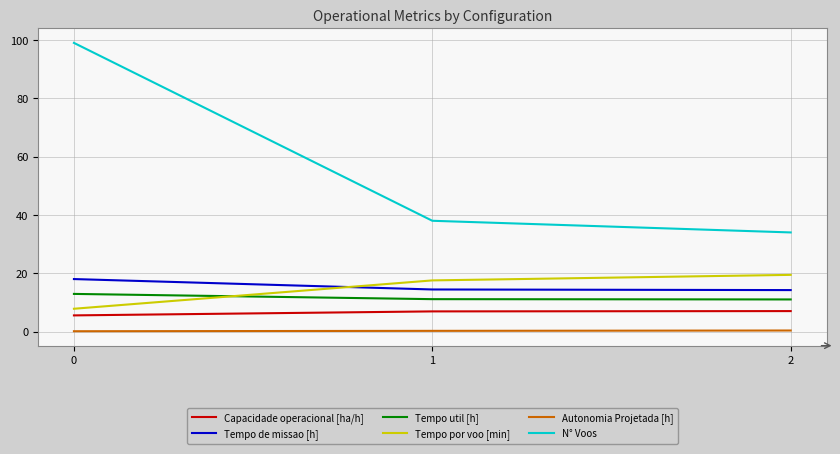

What is the average value of the Autonomia Projetada [h] series?

0.2